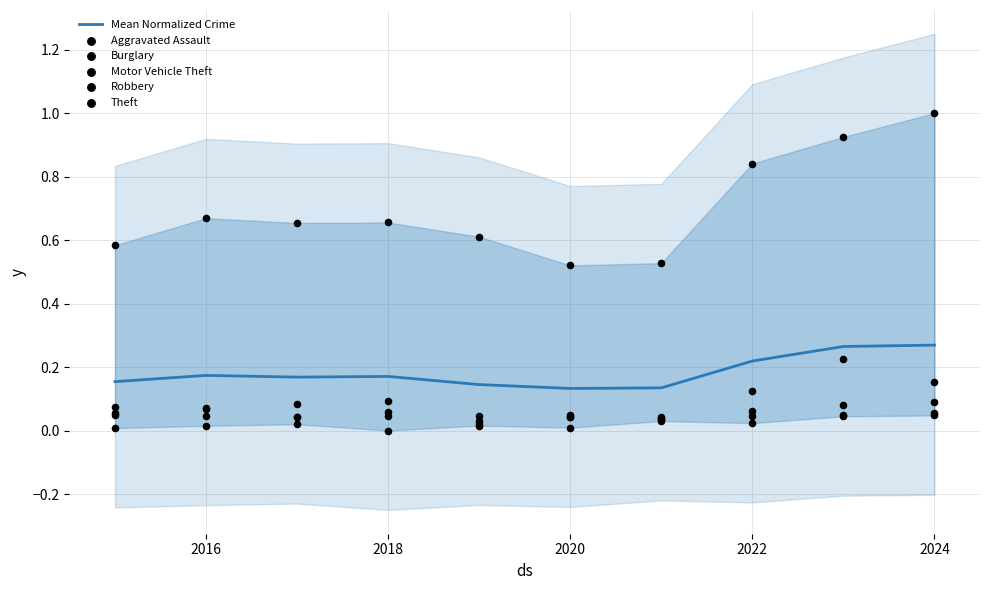

Which series reaches the maximum Y coordinate?

Theft